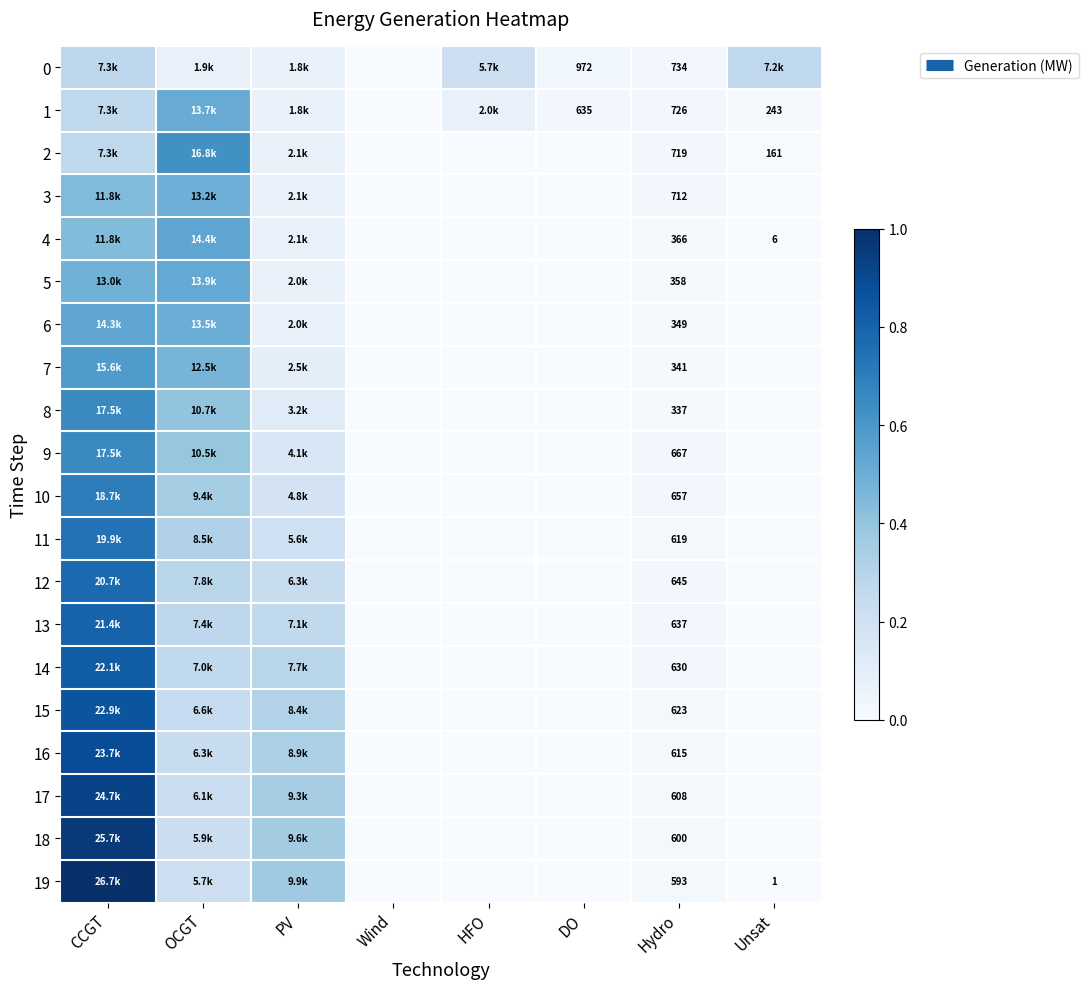

At Unsat, list the series in order from largest to smallest.

0, 1, 2, 4, 19, 3, 5, 6, 7, 8, 9, 10, 11, 12, 13, 14, 15, 16, 17, 18